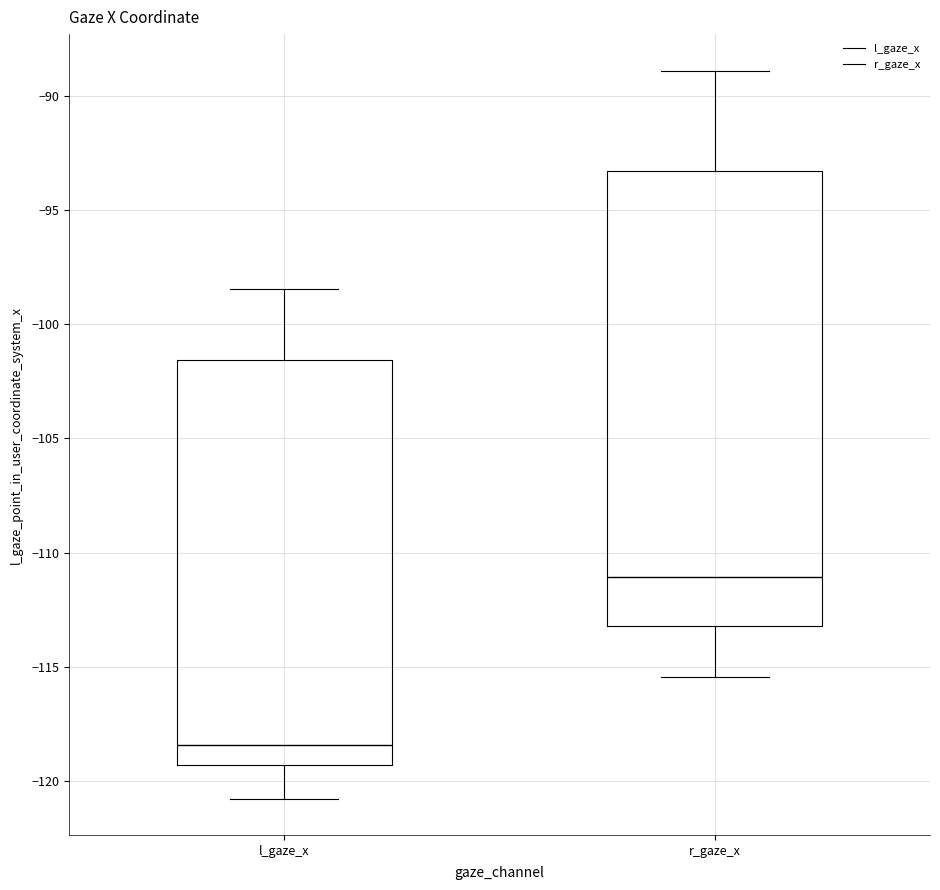

Which box's median line is the lowest?

l_gaze_x